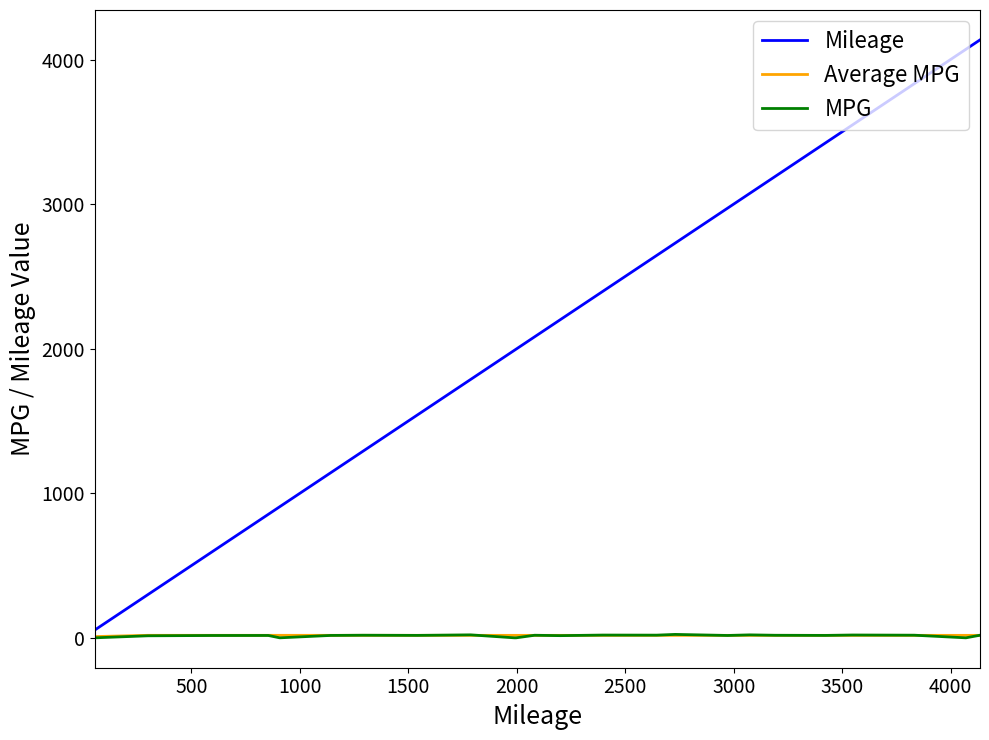

Does the chart display data point markers on the line(s)?

No